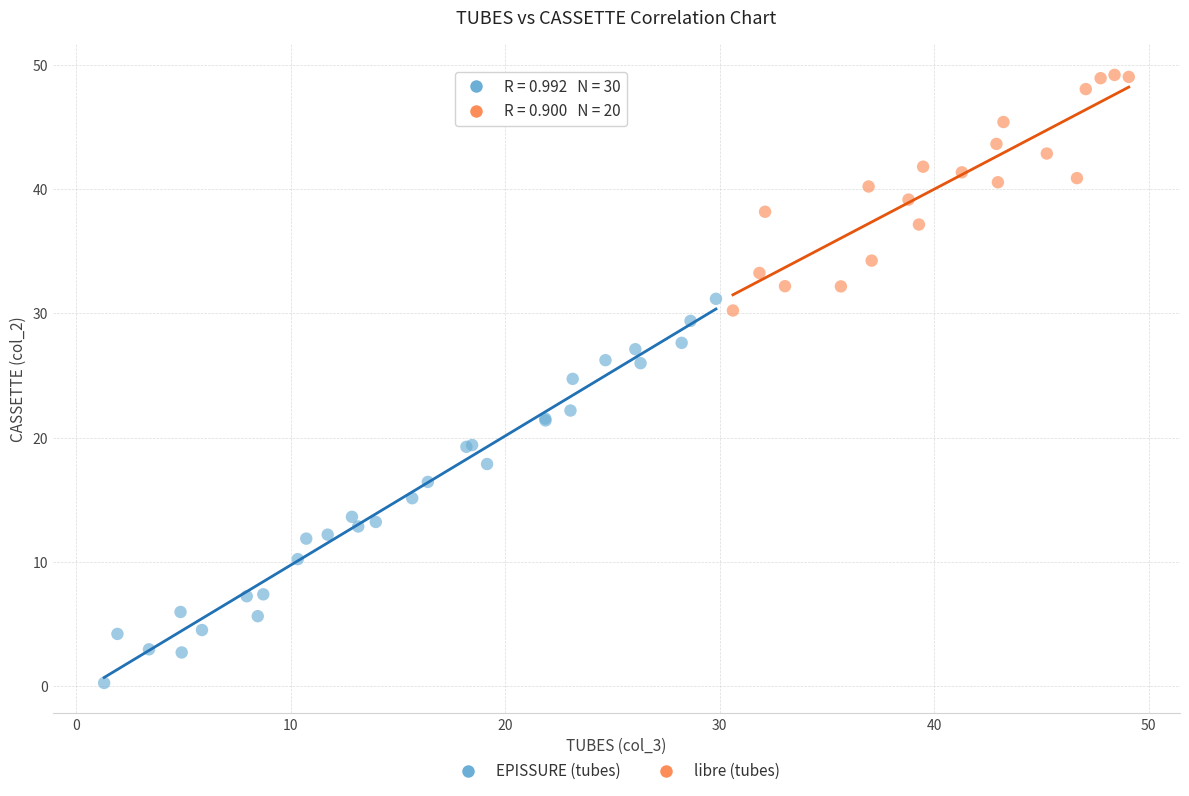

Which series contains the lowest Y value?

EPISSURE (tubes)